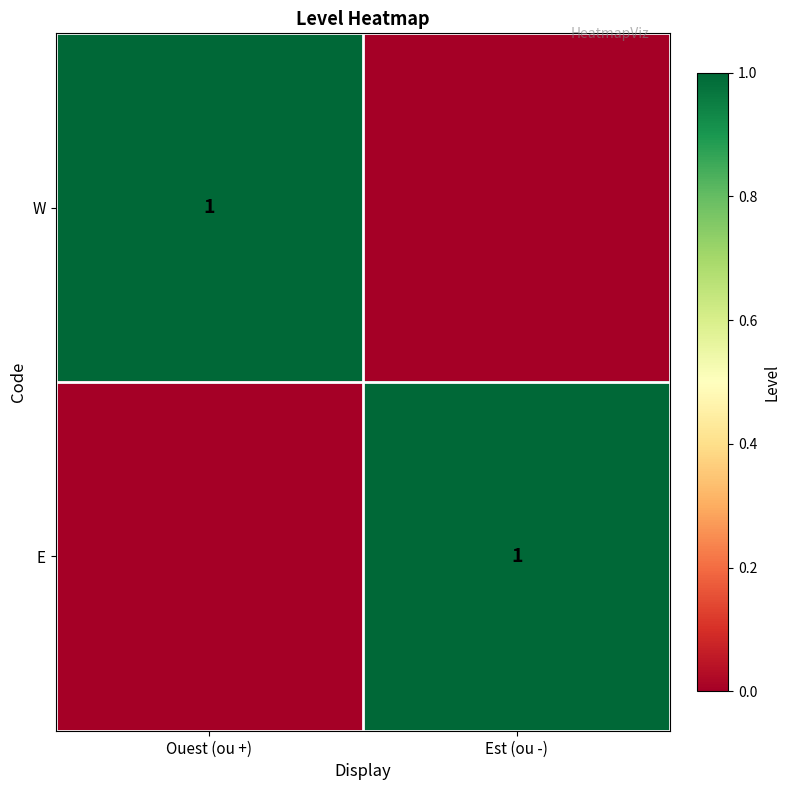

What is the total value across all series at Est (ou -)?

1